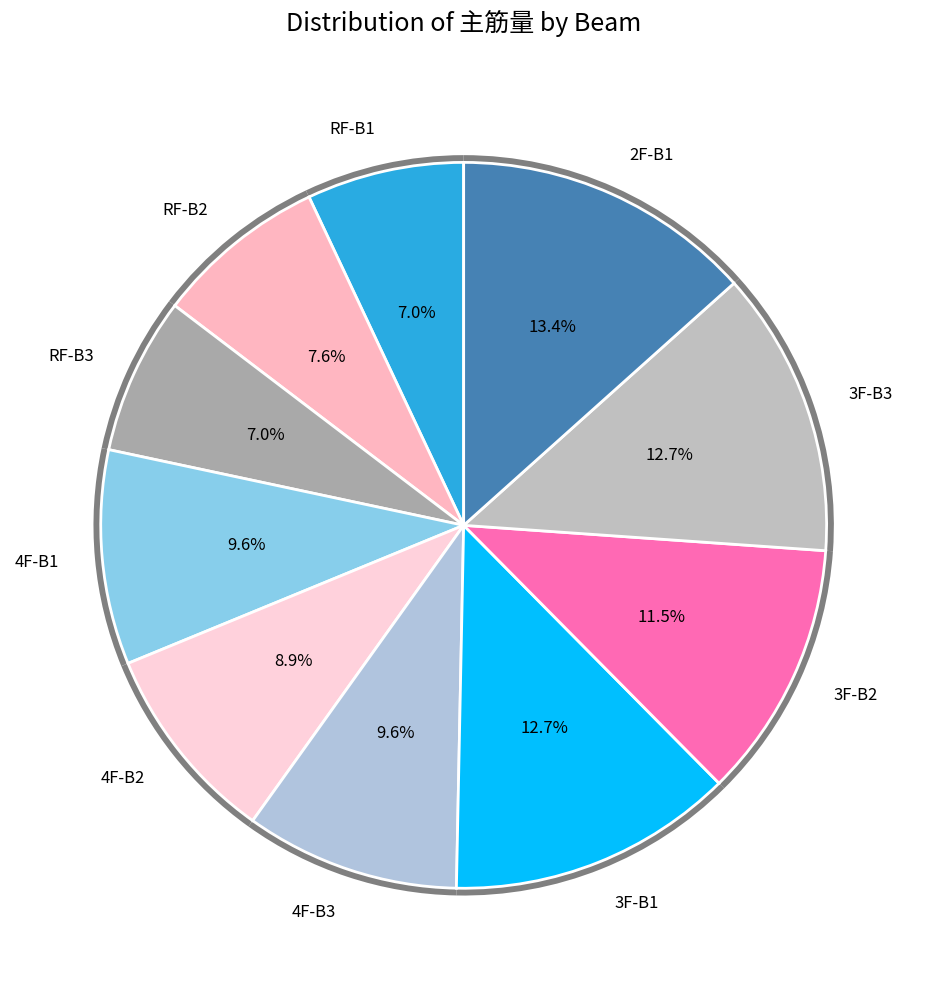

Does RF-B2 account for over 50% of the chart?

No